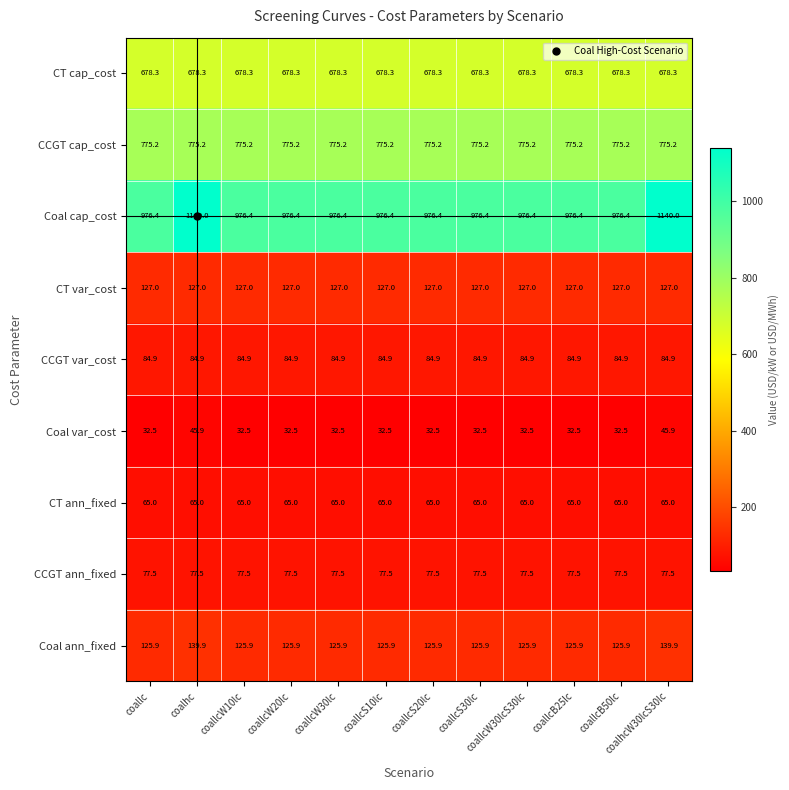

What is the difference between the highest and lowest values at coalhc?

1094.1